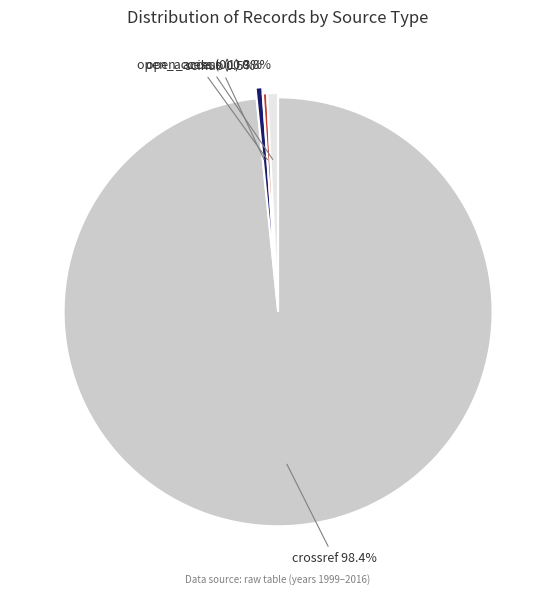

How many slices are in this pie chart?

4